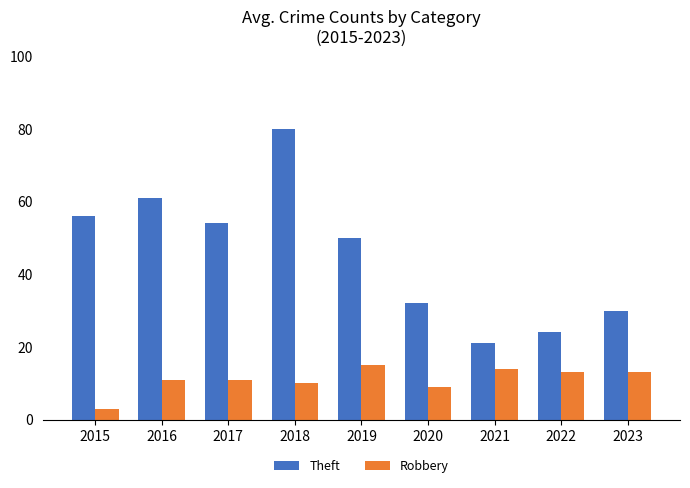

Reading right to left, extract all data points from this chart.

Theft: 2023=30	2022=24	2021=21	2020=32	2019=50	2018=80	2017=54	2016=61	2015=56
Robbery: 2023=13	2022=13	2021=14	2020=9	2019=15	2018=10	2017=11	2016=11	2015=3